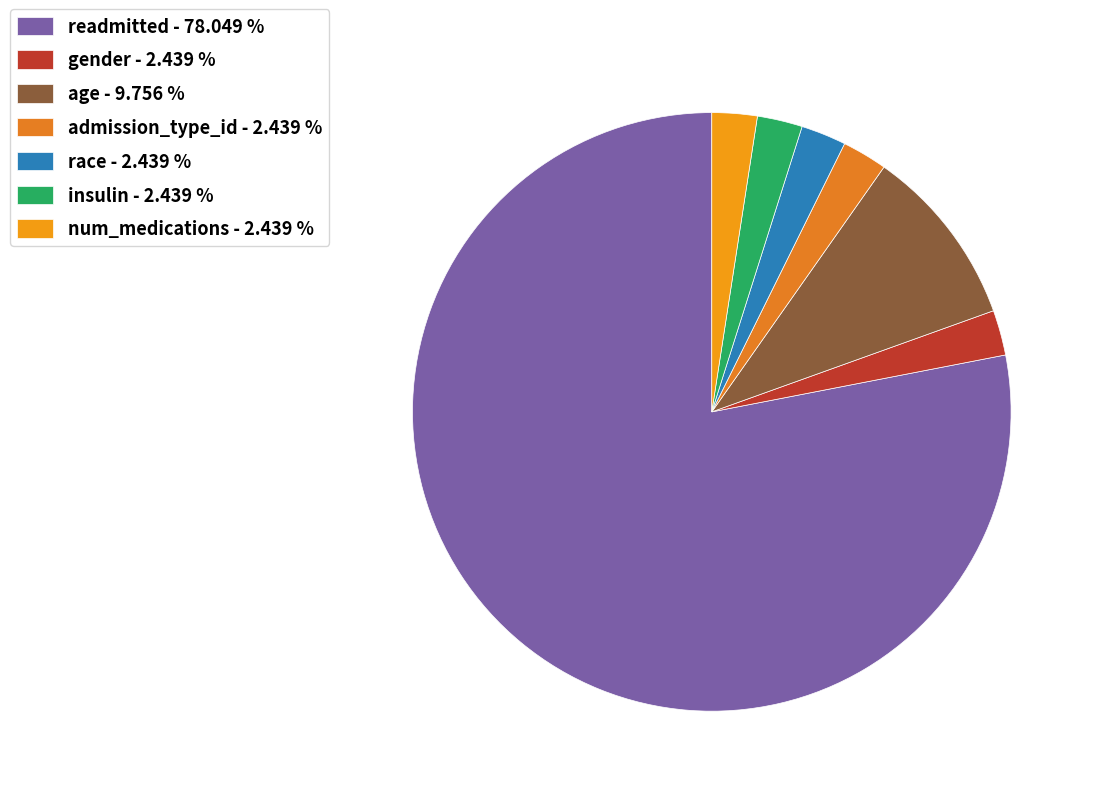

How many slices are in this pie chart?

7